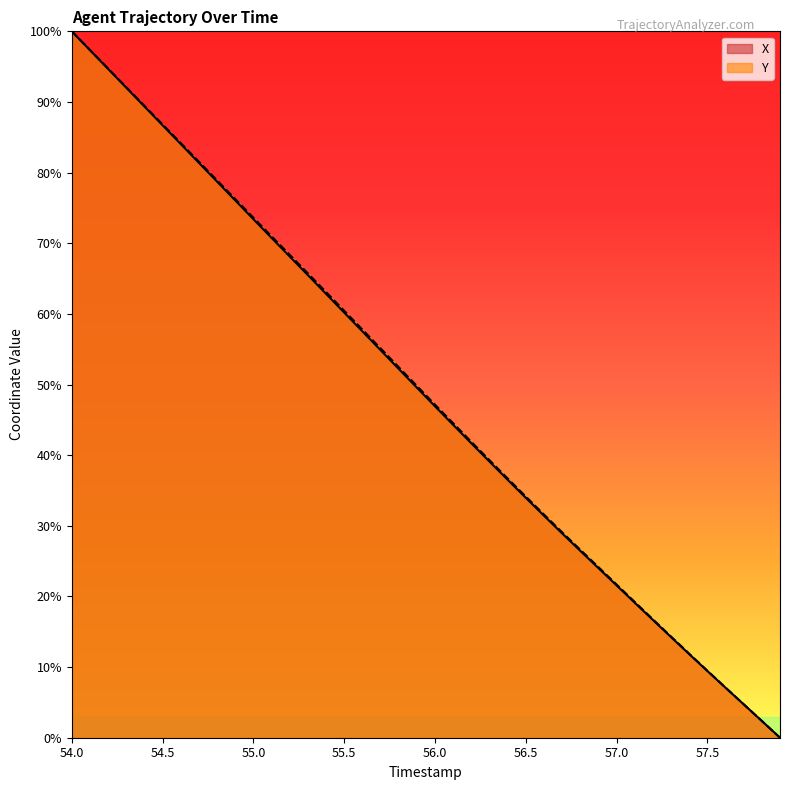

How many values in X are above zero?

39